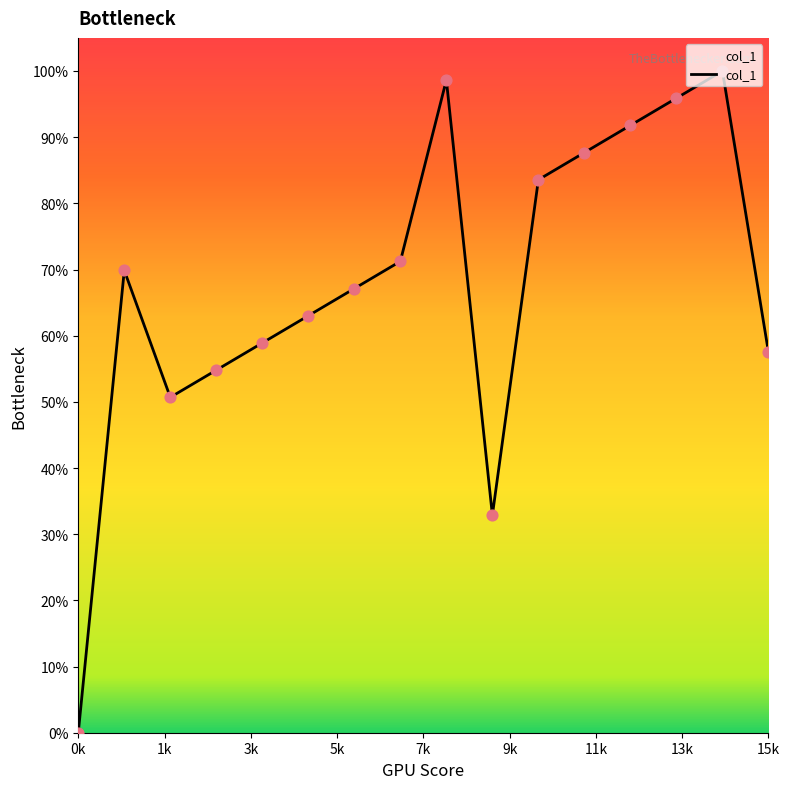

What is the maximum value shown in the chart?

100.0